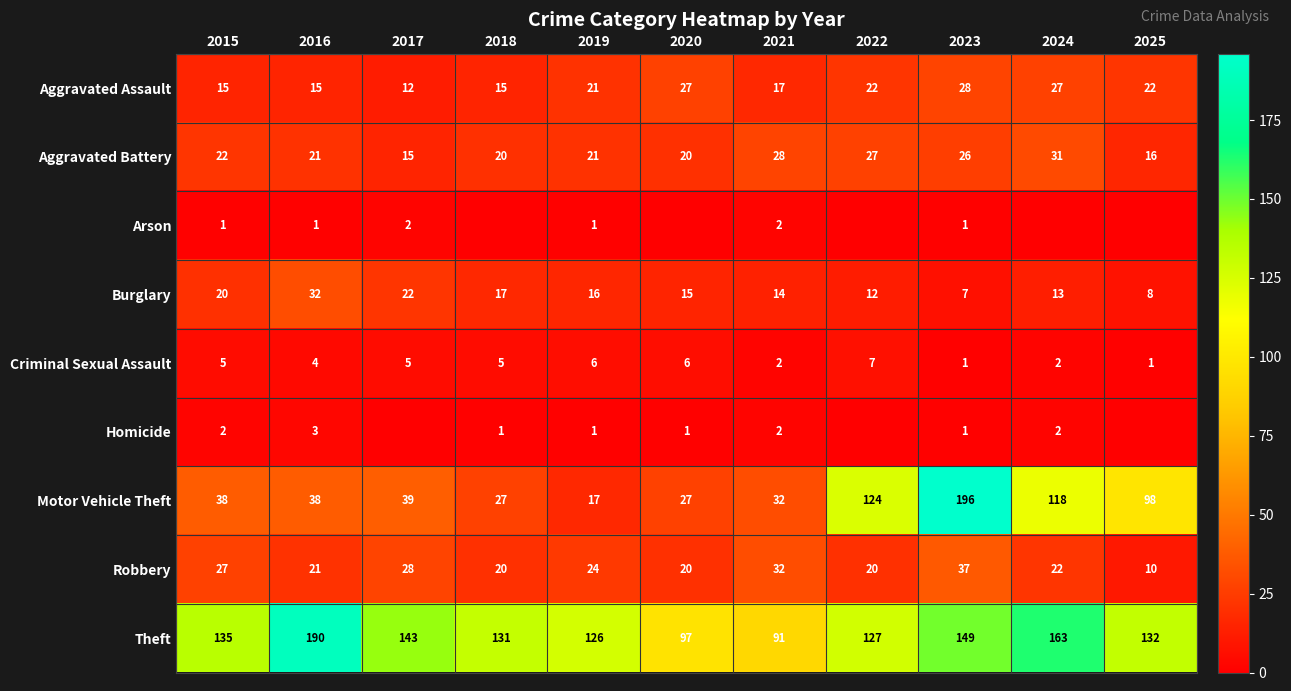

True or false: Criminal Sexual Assault has a value of 0 at 2025.

False